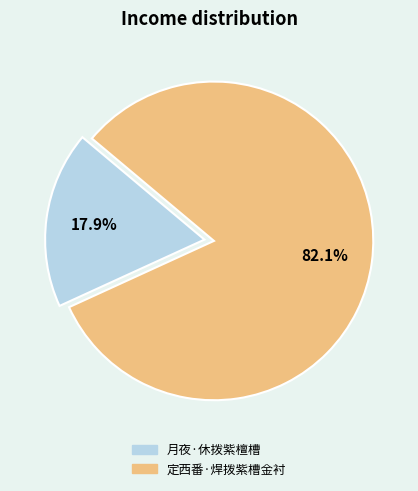

Between 月夜·休拨紫檀槽 and 定西番·焊拨紫槽金衬, which is larger?

定西番·焊拨紫槽金衬